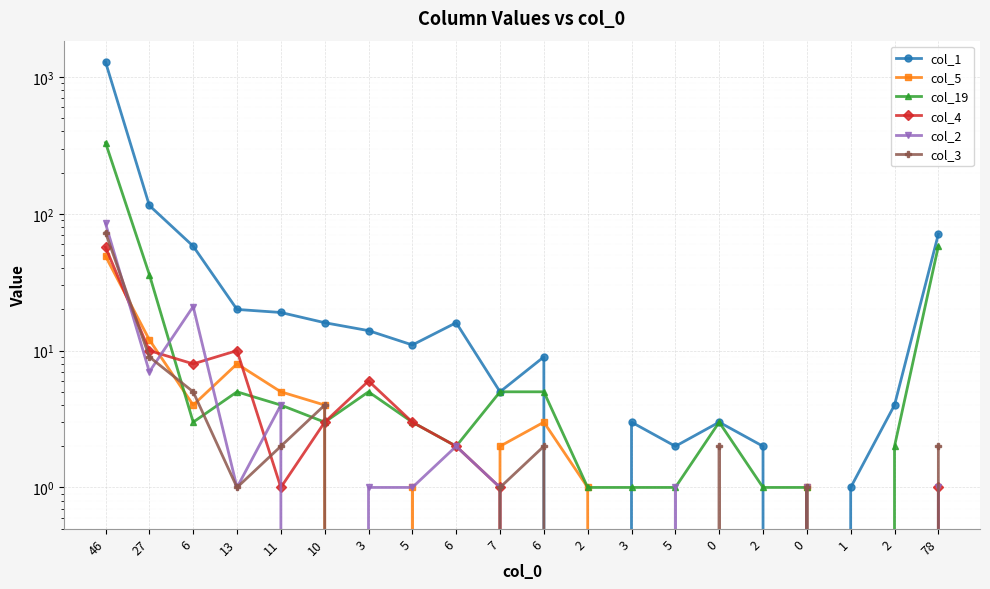

How many data points in col_19 are less than 3?

8